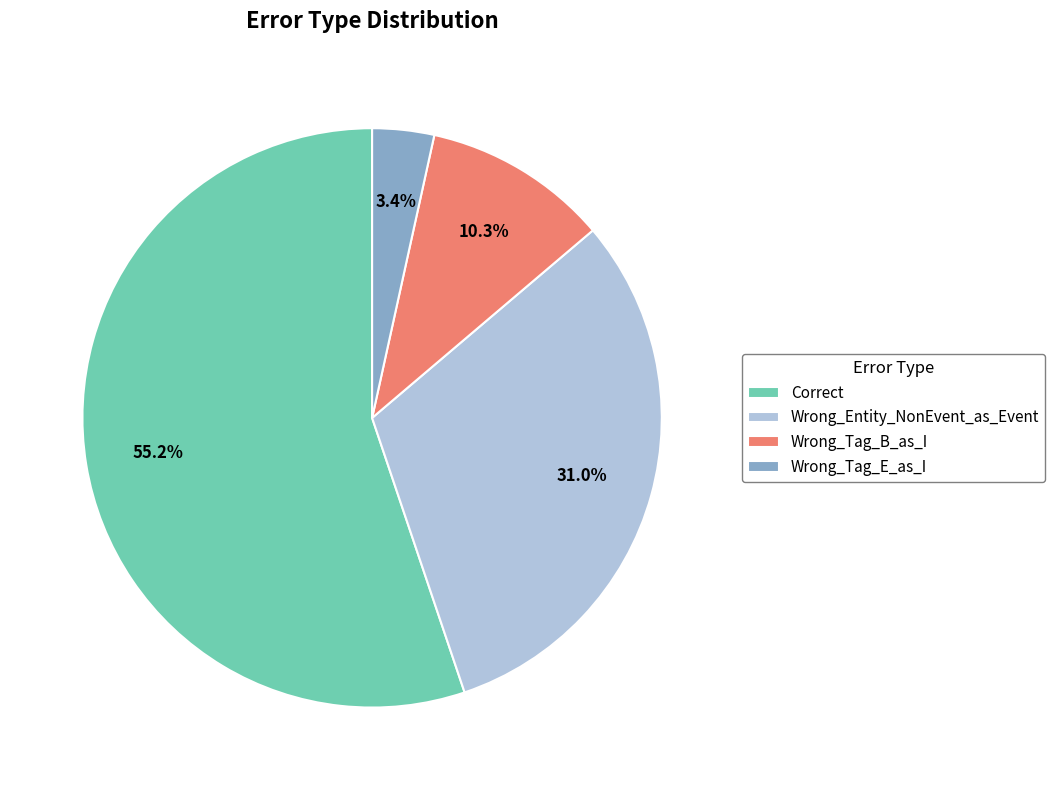

Is it true that Wrong_Tag_E_as_I is 9% of the pie?

False